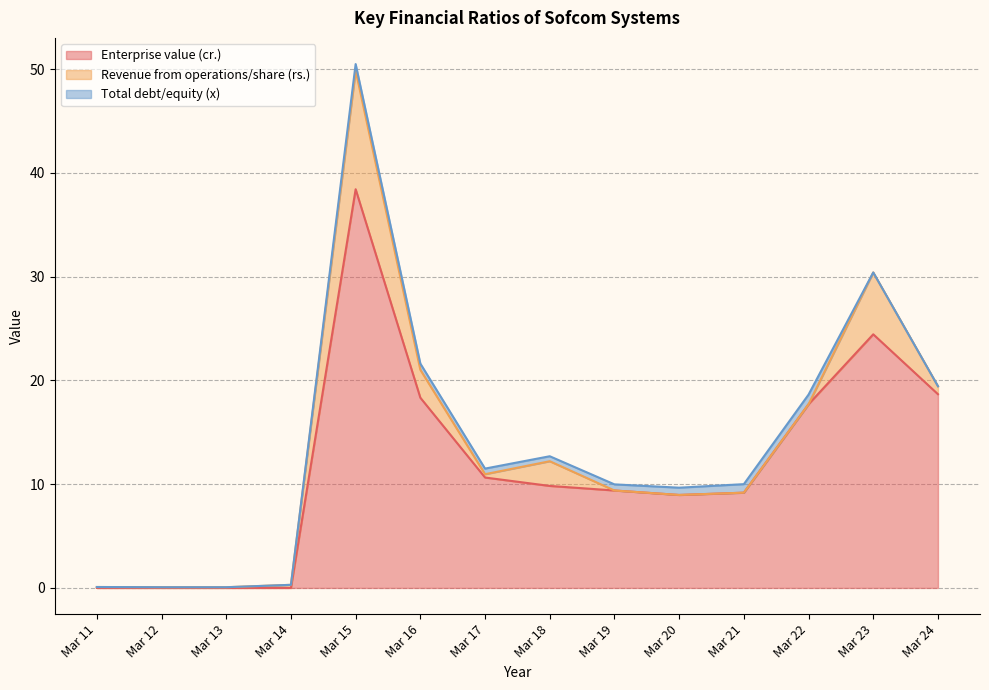

True or false: Enterprise value (cr.) and Total debt/equity (x) cross at least once.

False